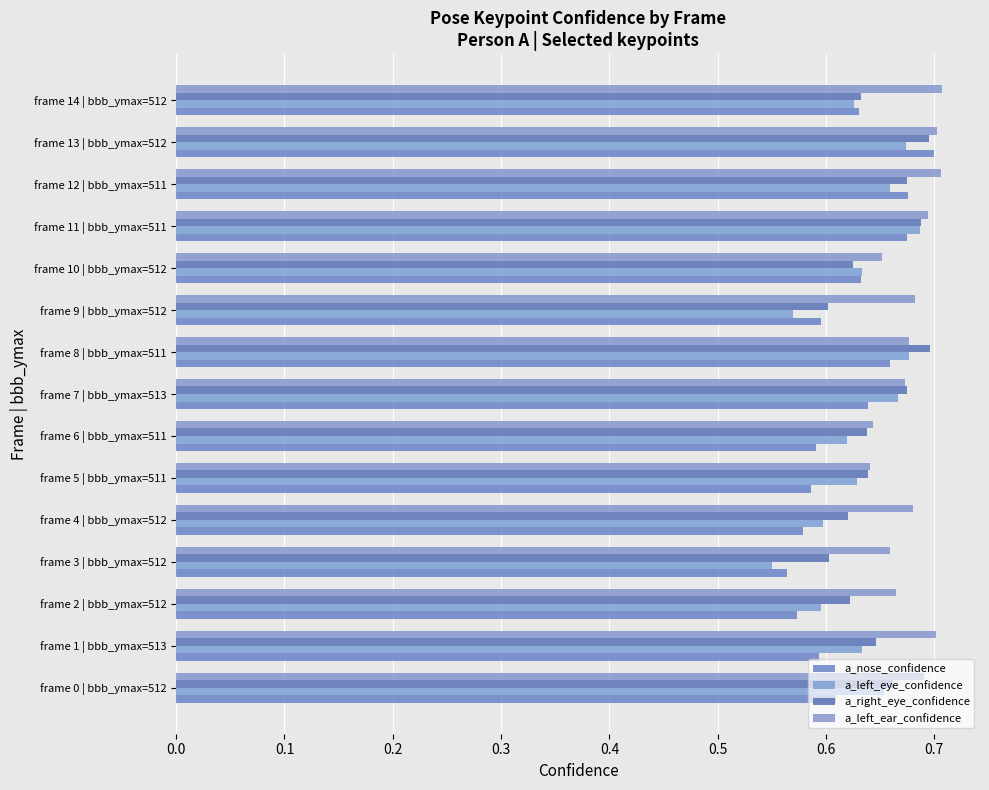

How many categories are shown in the chart?

15